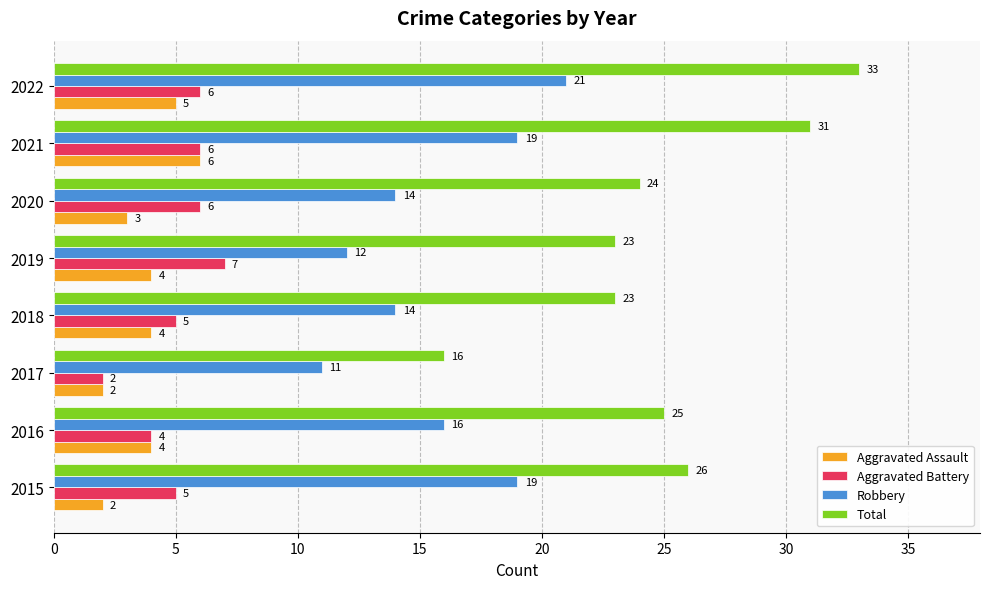

At which label does Aggravated Assault reach its peak?

2021